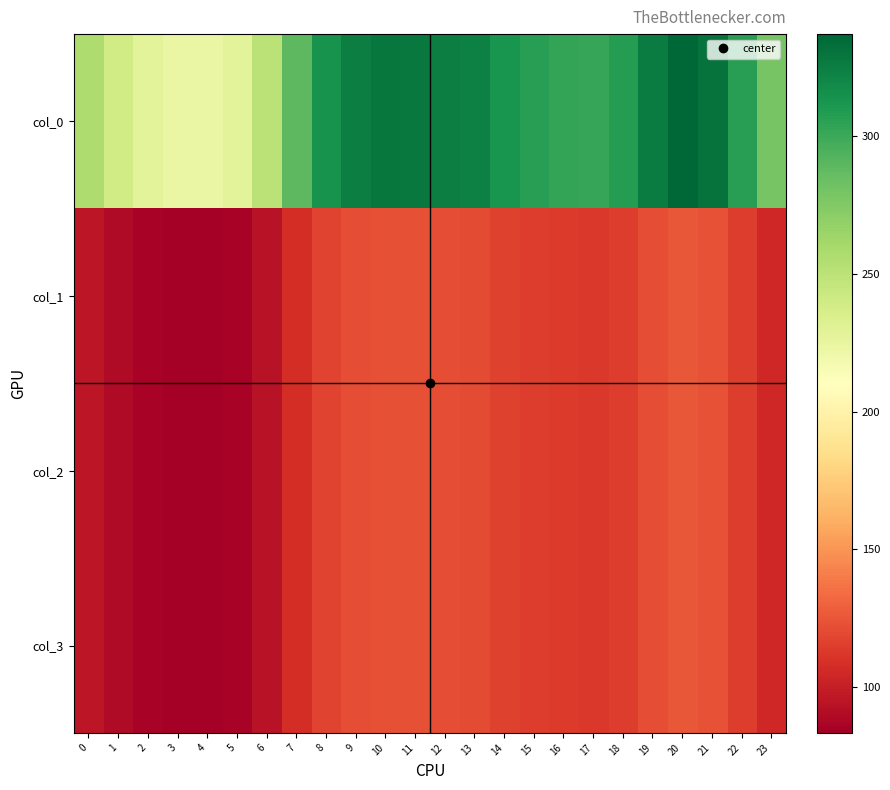

At how many categories does at least one series exceed 330?

2